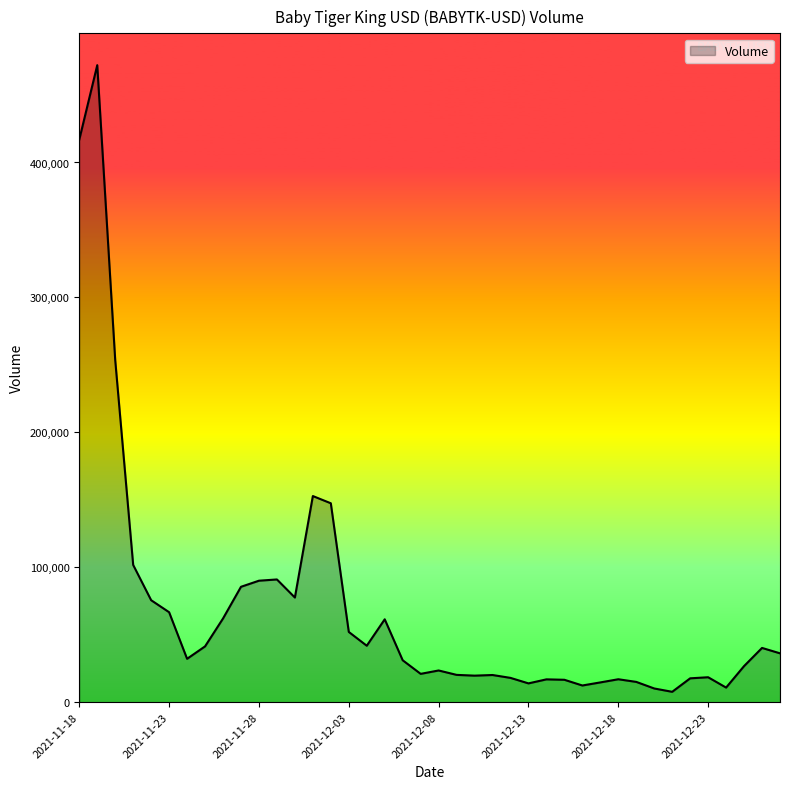

What is the minimum value shown in the chart?

7677